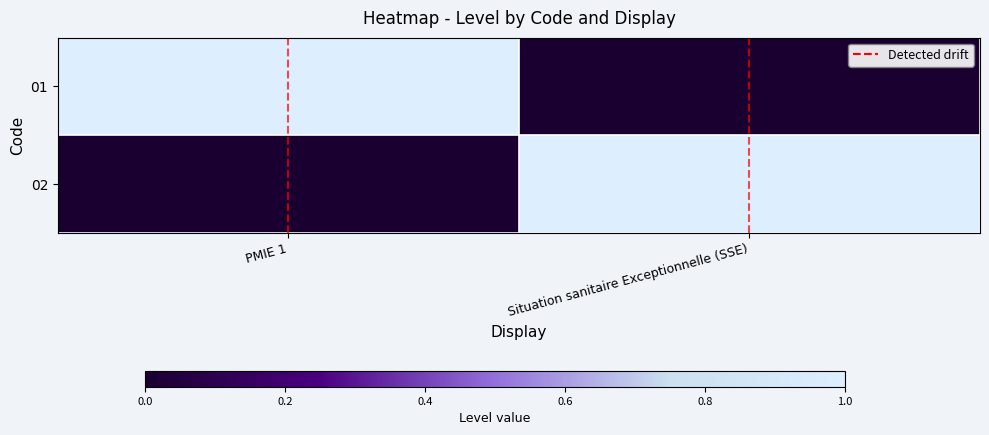

Rank the series by their maximum value, from highest to lowest.

01, 02